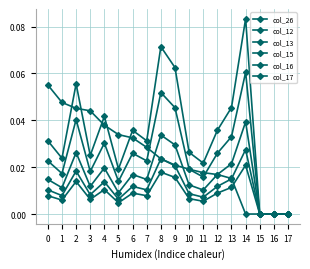

Which category has the lowest value across all series?

14